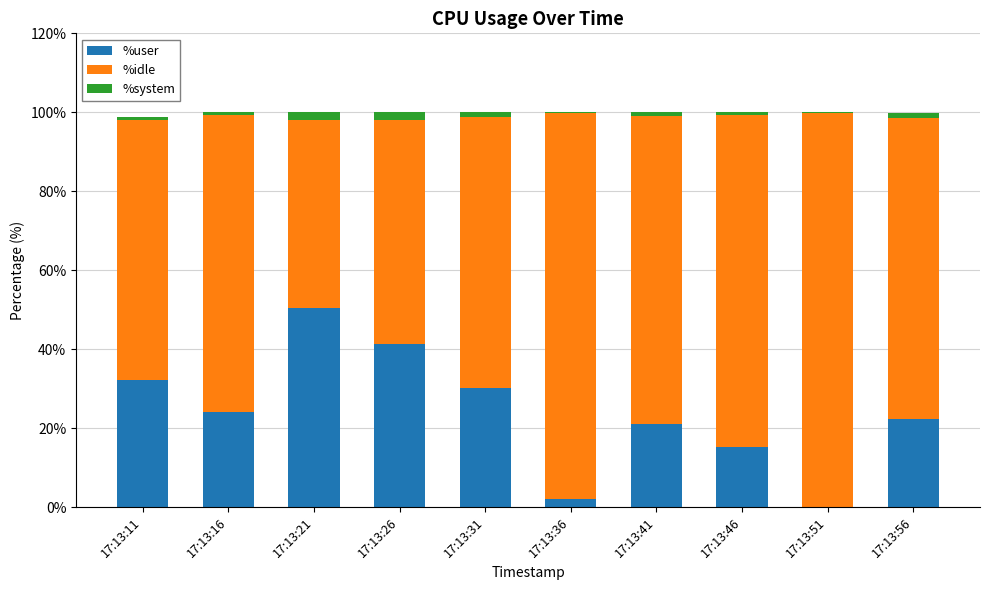

Which category has the highest value in the %user series?

17:13:21